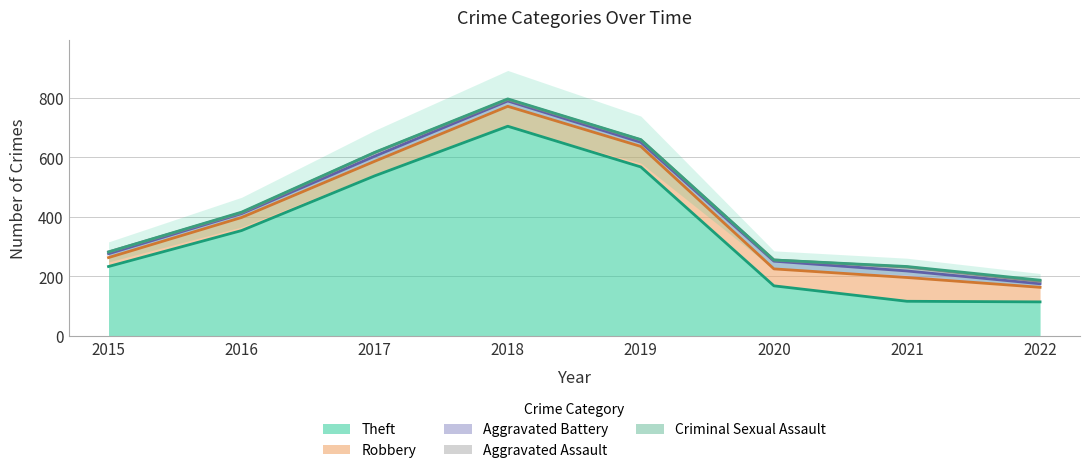

What are all the series names shown in the legend?

Theft, Robbery, Aggravated Battery, Aggravated Assault, Criminal Sexual Assault